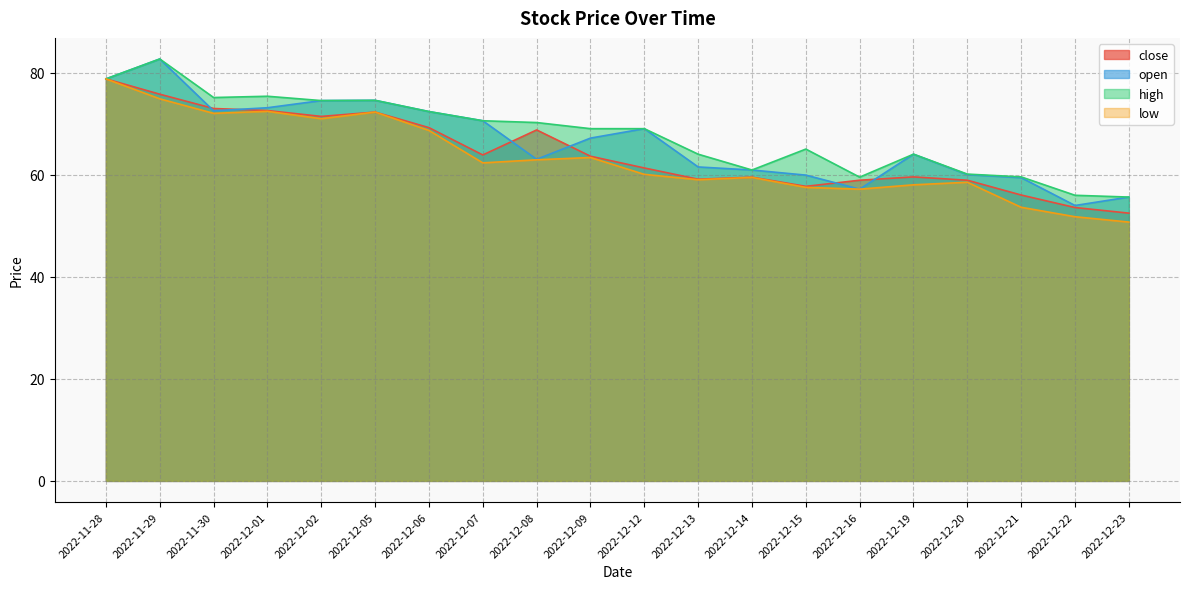

What is the sum of the close values at 2022-12-13 and 2022-12-12?

120.4